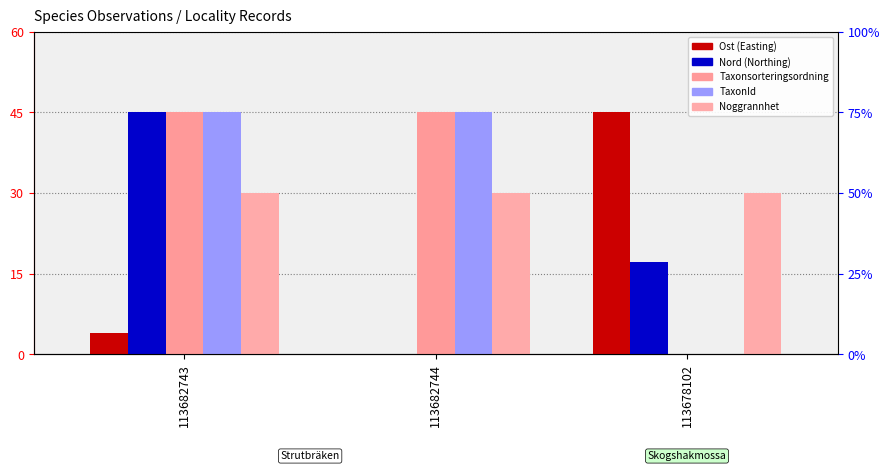

What is the difference between the highest and lowest values at 113682744?

45.0